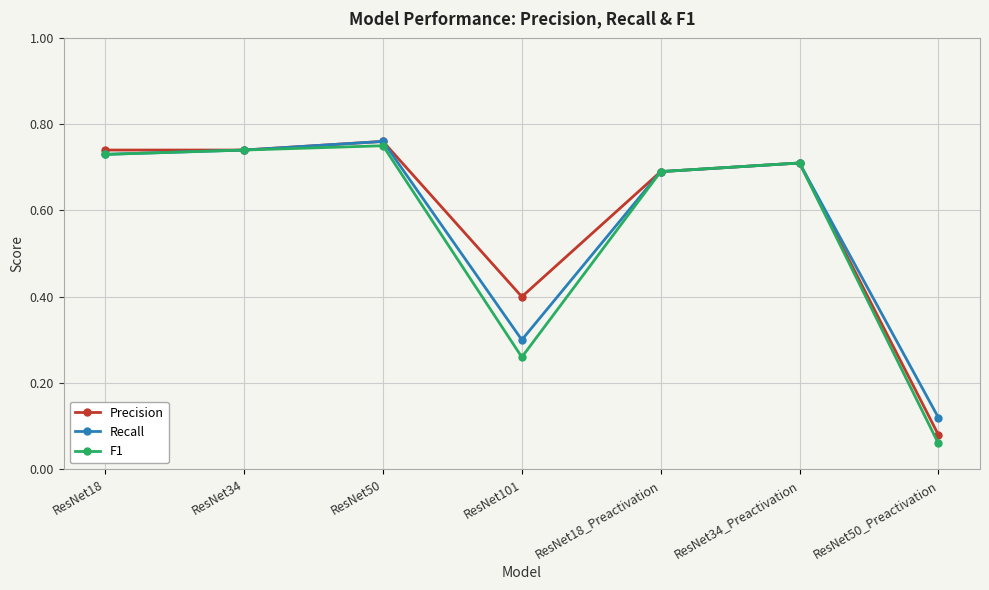

Does the chart have visible grid lines?

Yes